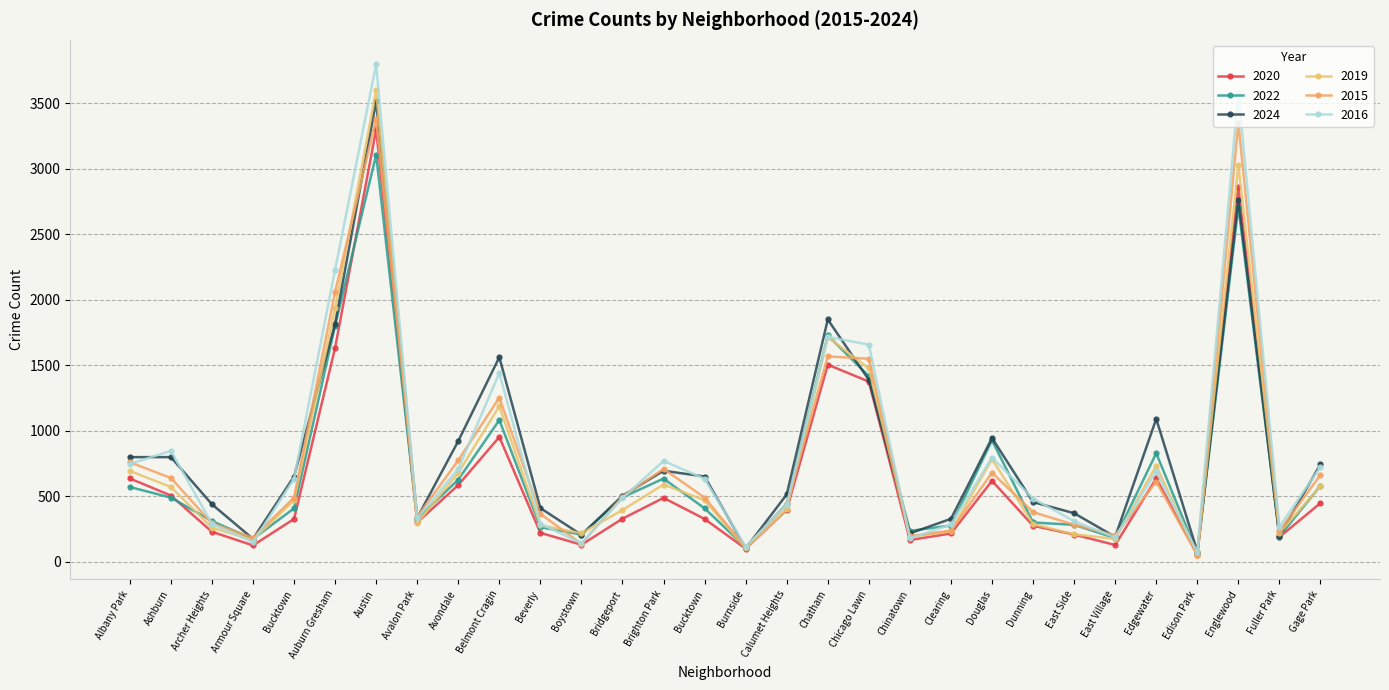

How many data points in 2015 are less than 489?

14